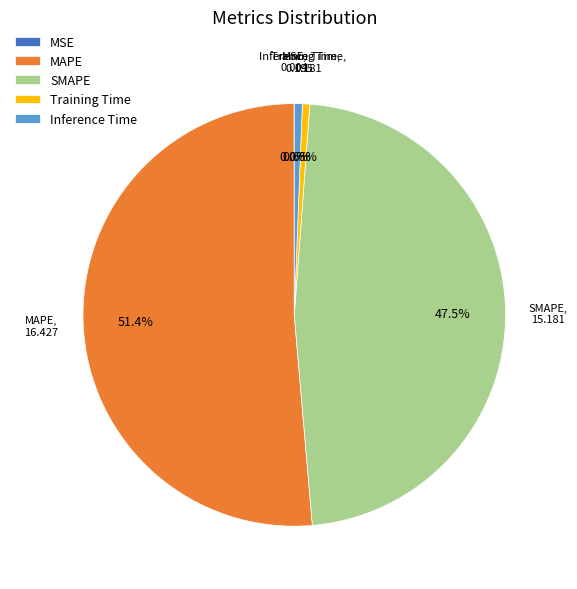

Is the sum of MAPE and Training Time greater than half?

Yes